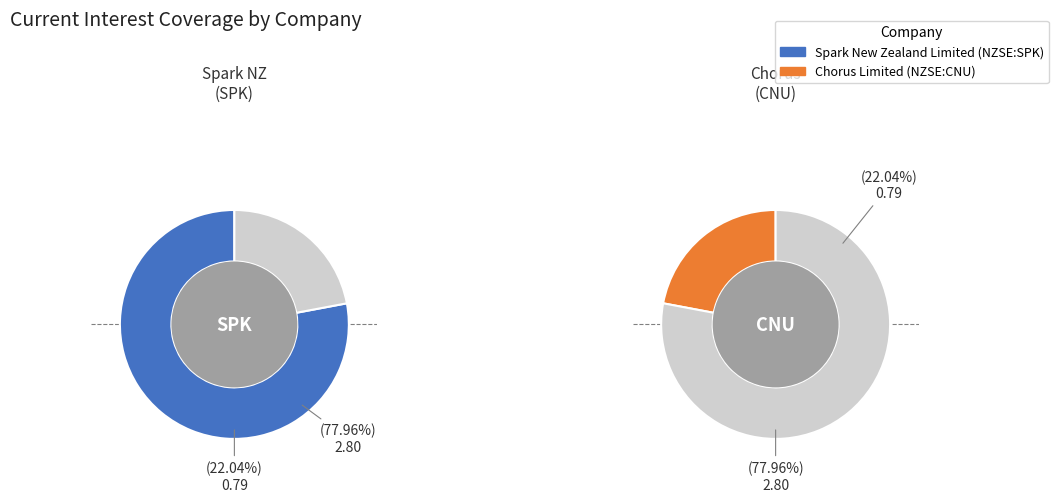

To the nearest percent, what is the difference between the largest and smallest slice percentages?

56%